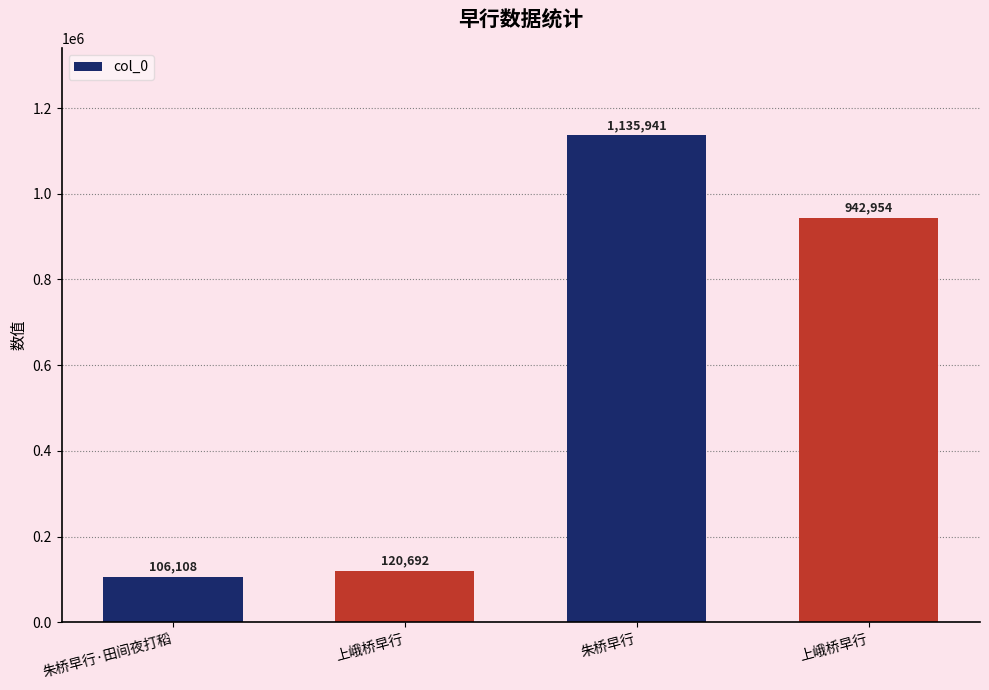

True or false: the data shows 503516 at 朱桥早行.

False